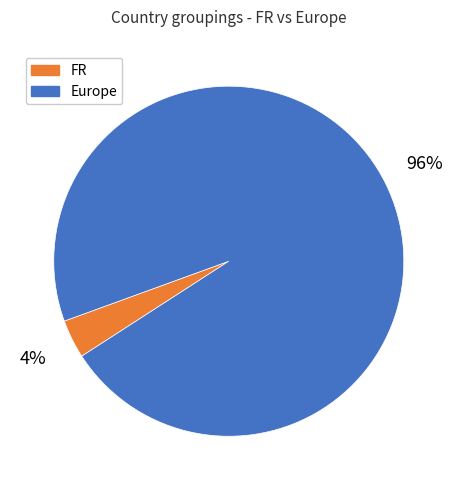

To the nearest percent, what is the average slice percentage?

50%